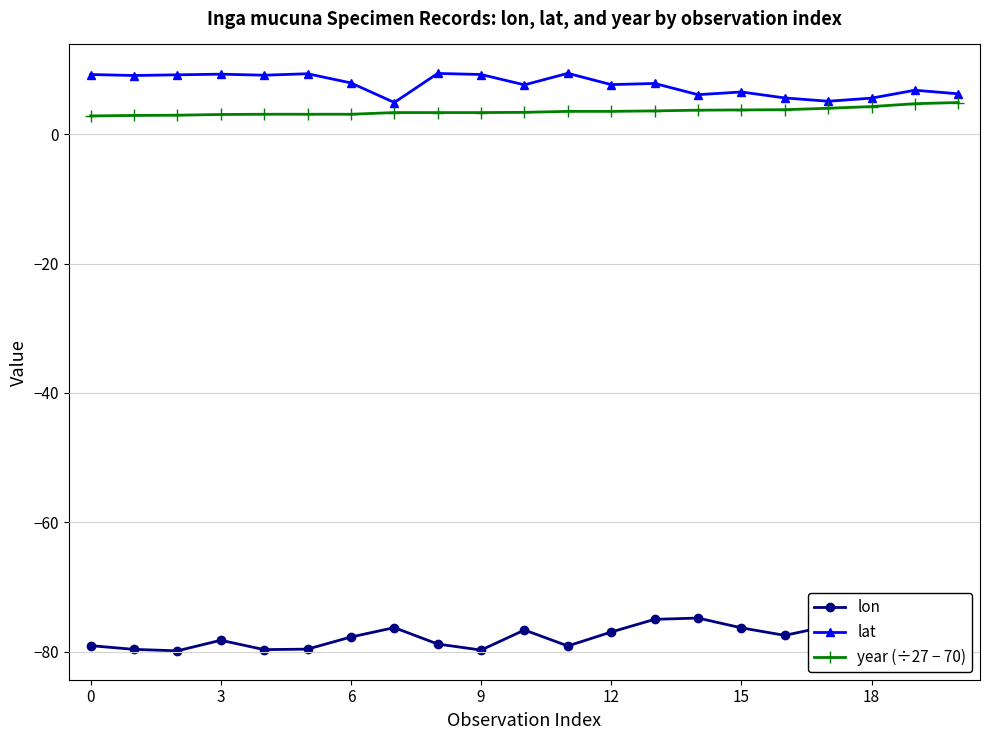

True or false: lon and year (÷27 − 70) intersect in this chart.

False